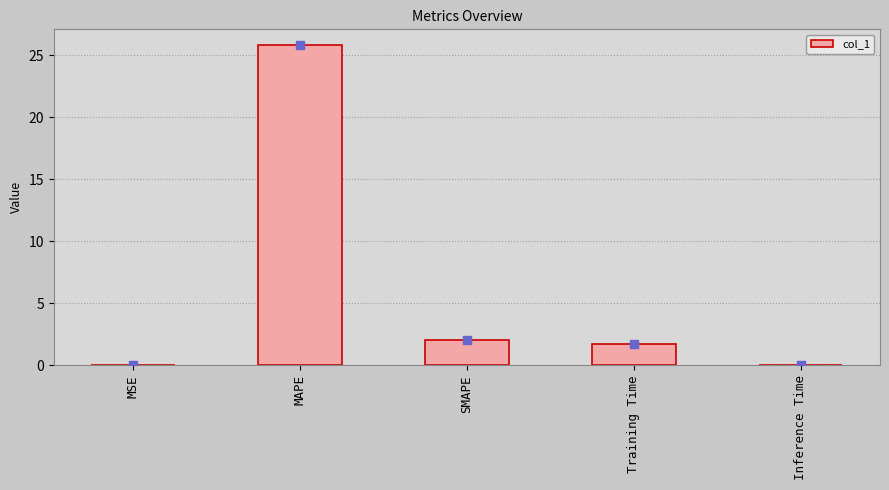

Between SMAPE and MSE, which is larger?

SMAPE